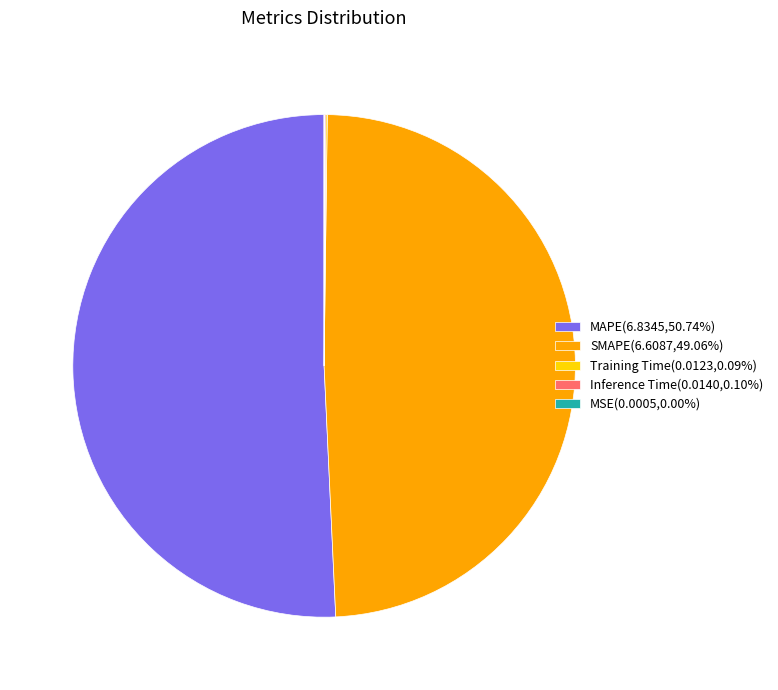

What is the largest slice in the pie chart?

MAPE